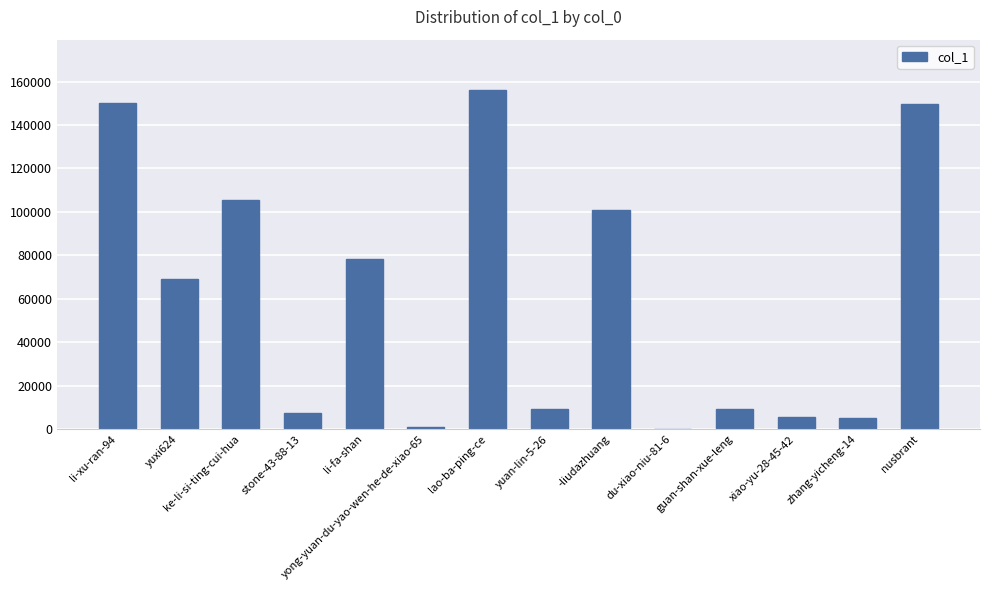

At which label is the value closest to 77934?

li-fa-shan